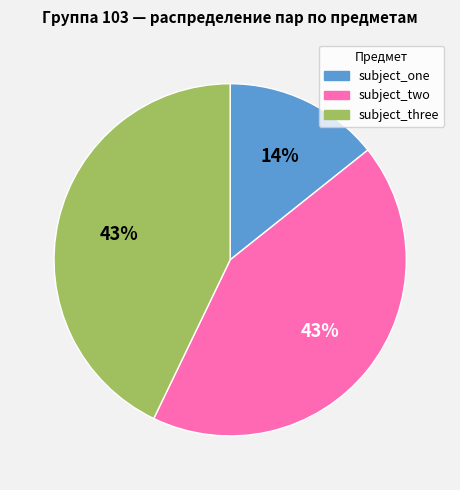

To the nearest percent, what percentage of the pie is subject_two?

43%